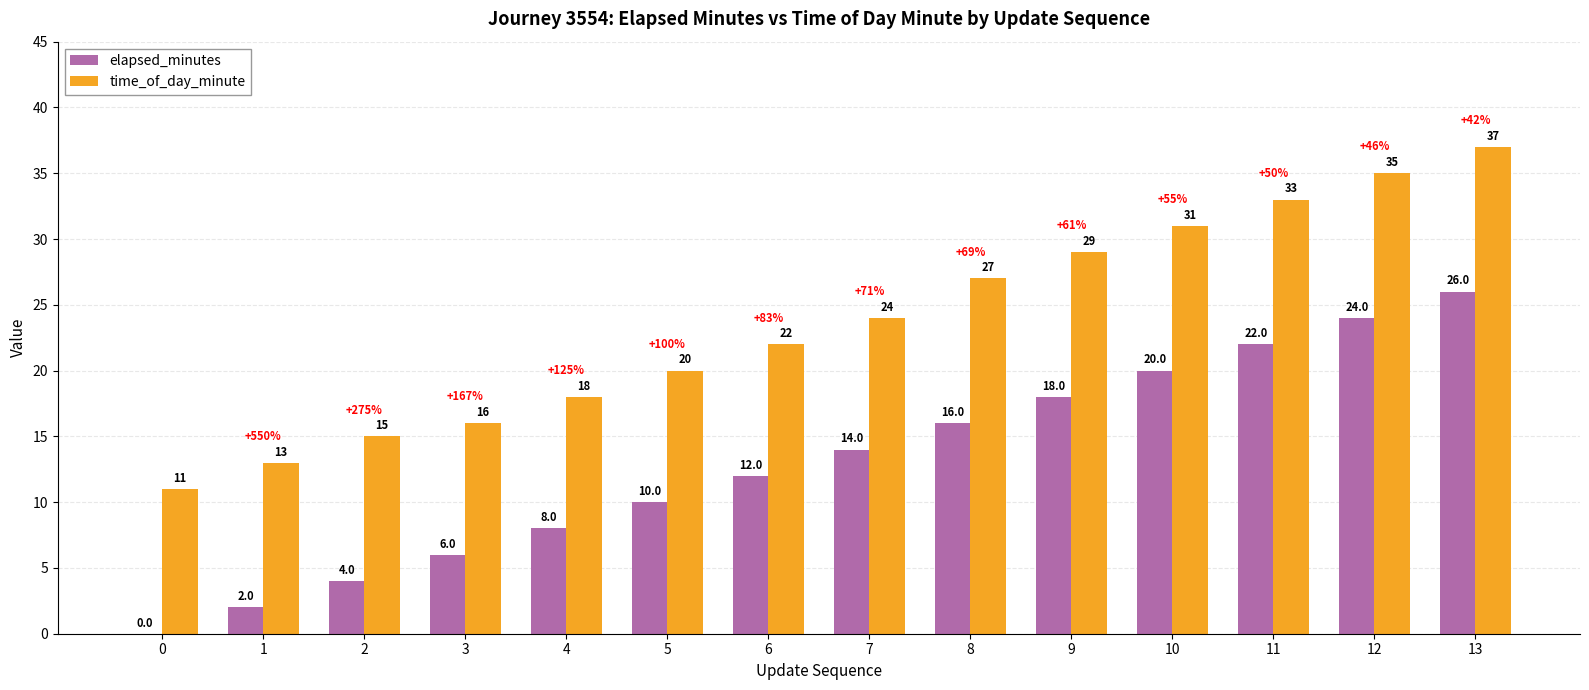

The time_of_day_minute series shows 20 at 5. True or false?

True